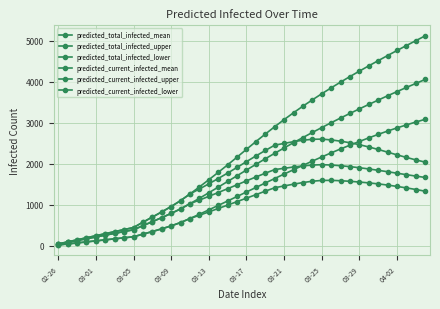

What is the minimum value shown in the chart?

25